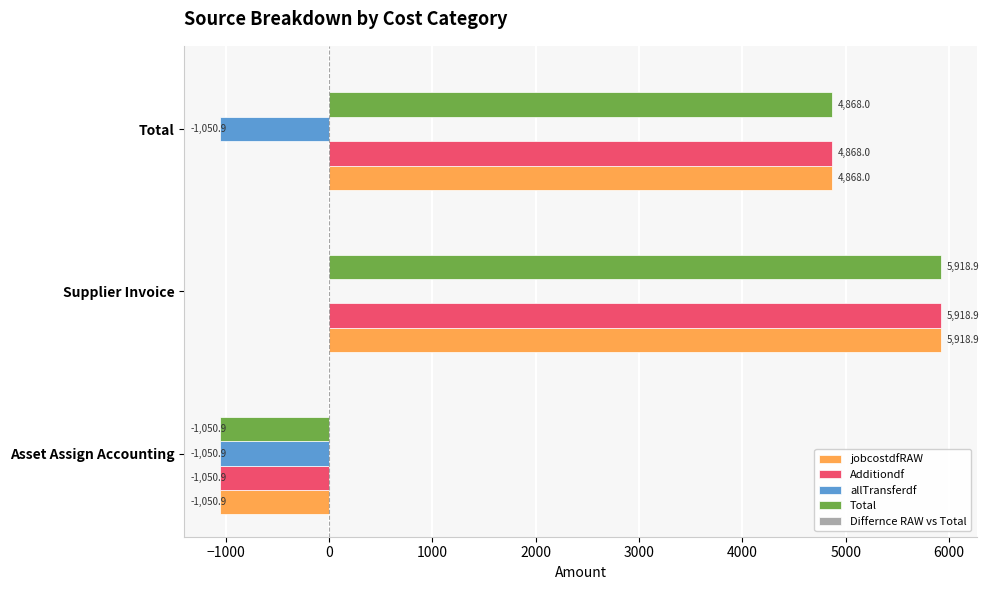

Which category has the highest value across all series?

Supplier Invoice